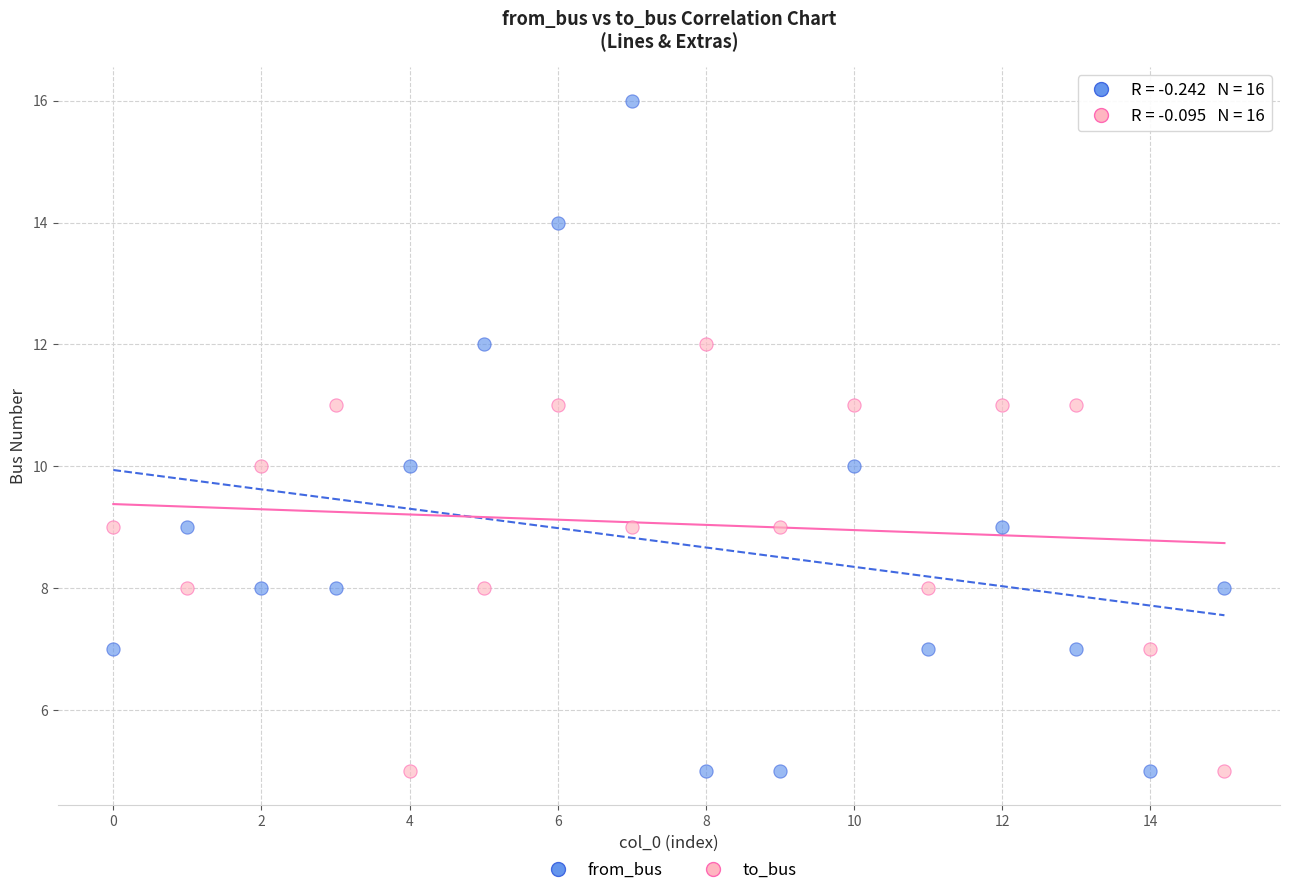

Which series has the widest spread of Y values?

from_bus